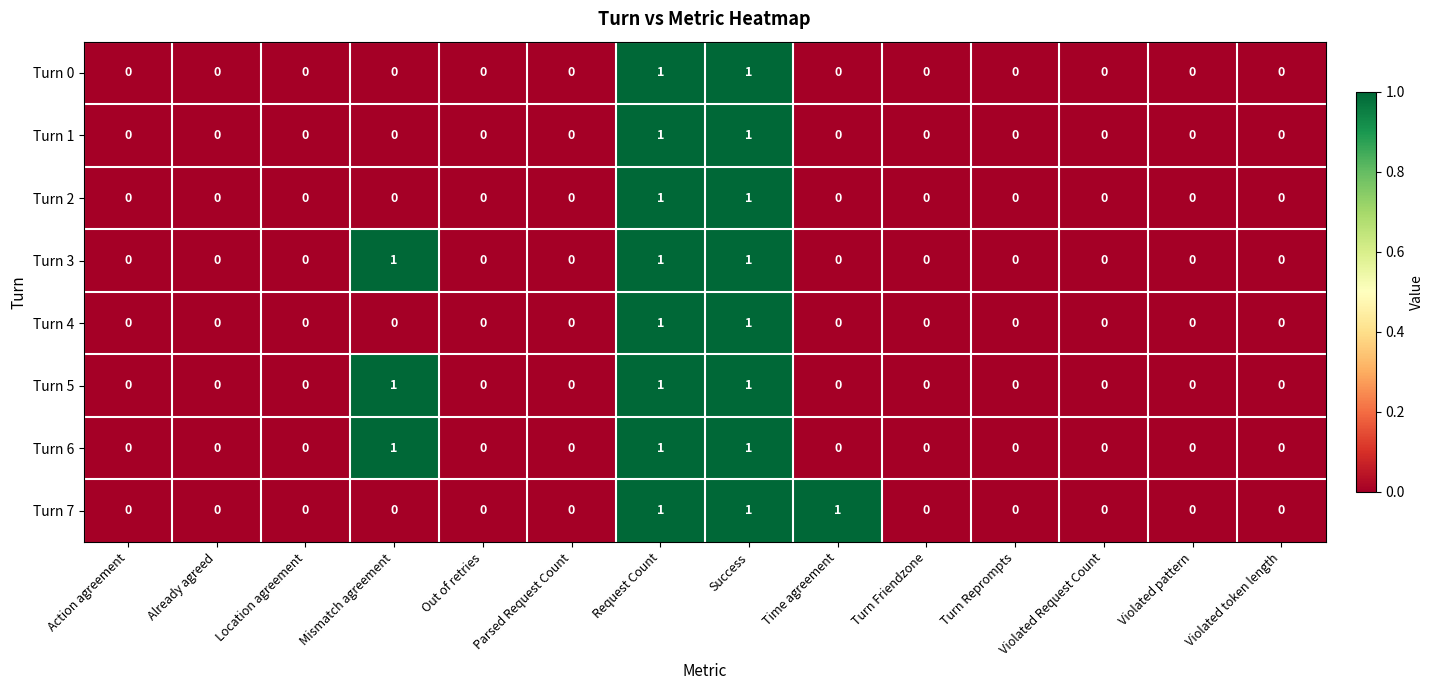

The value of Turn 2 at Parsed Request Count is 1. True or false?

False